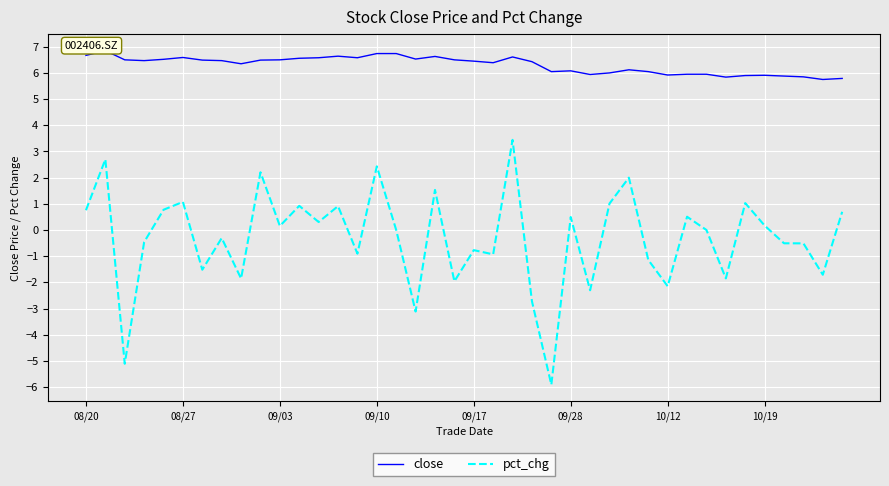

What is the smallest value displayed?

-5.9